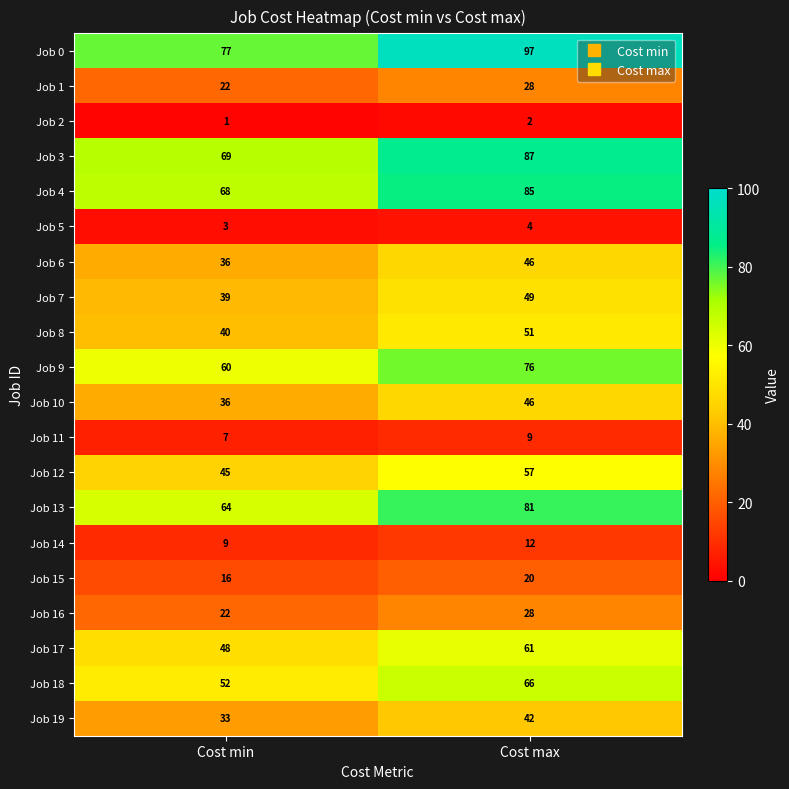

Which series has the widest spread of values?

Job 0